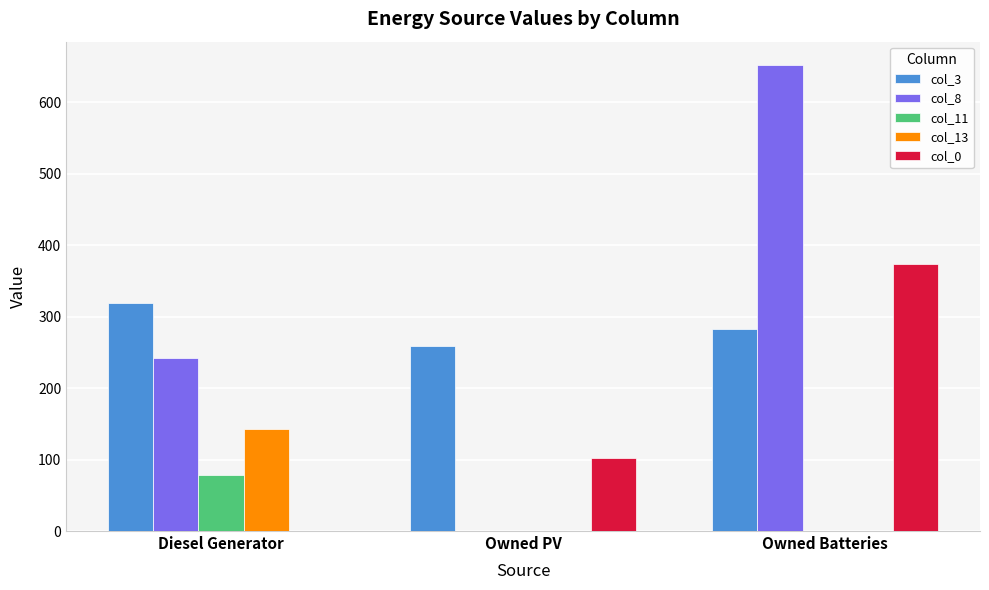

Is it true that col_11 equals 0 at Owned Batteries?

True